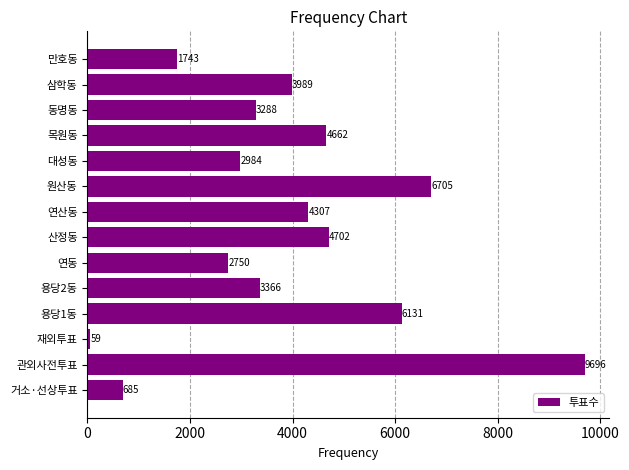

What is the difference between the values at 만호동 and 동명동?

1545